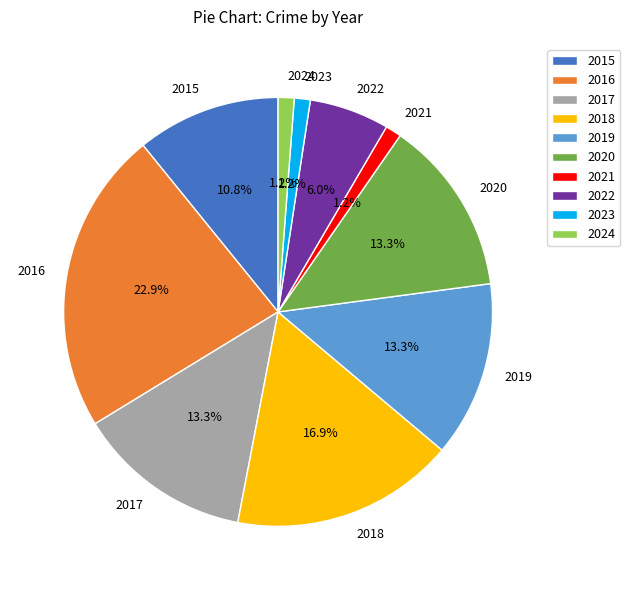

Is it true that 2018 is 4% of the pie?

False